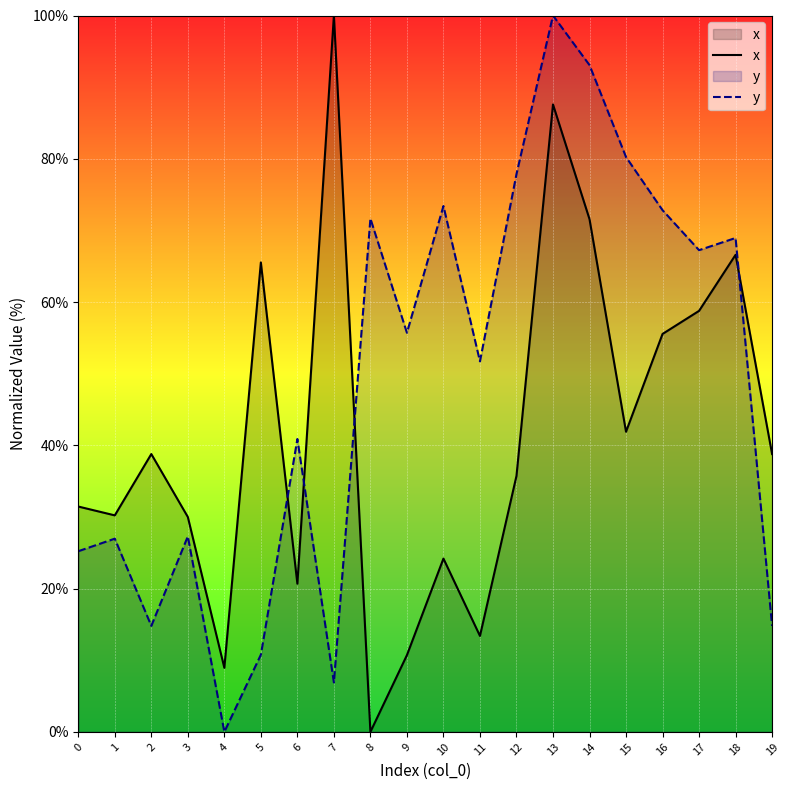

What is the greatest value displayed?

100.0